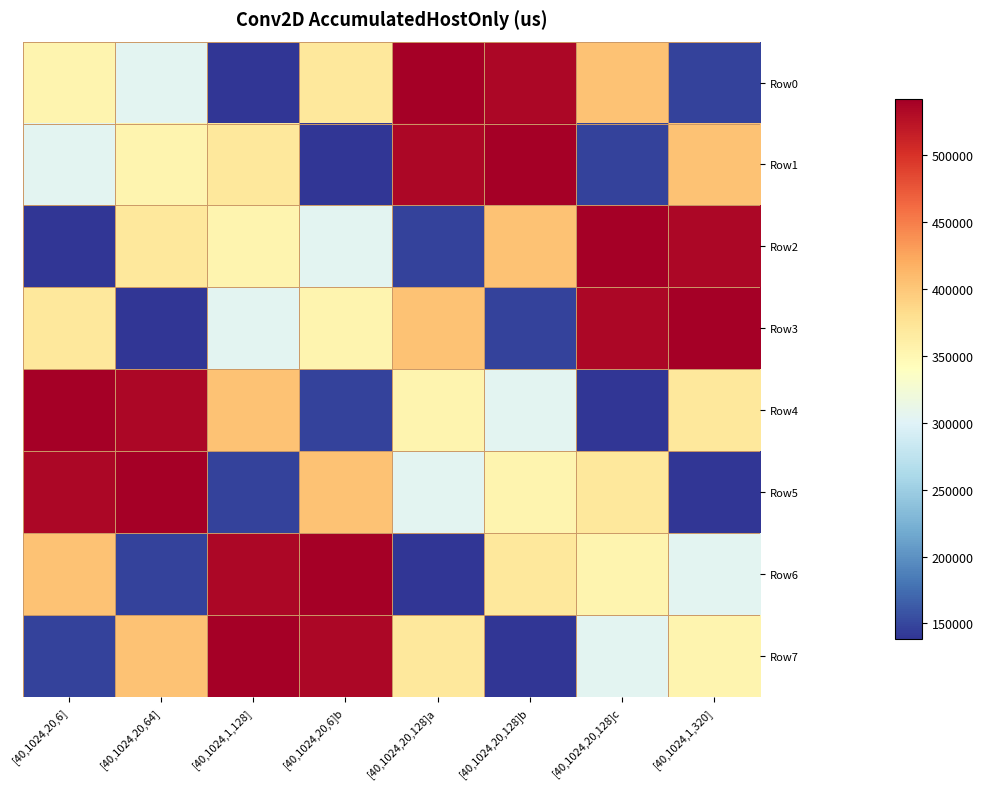

Which has a higher value, [40,1024,1,128] or [40,1024,20,64]?

[40,1024,20,64]